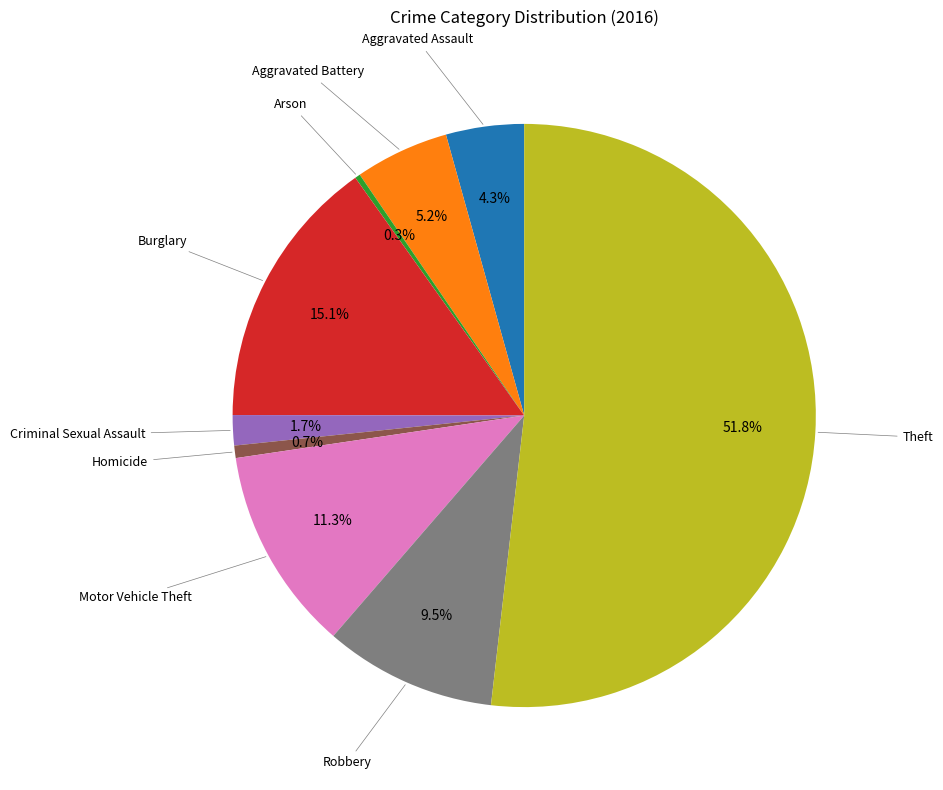

Is the sum of Burglary and Aggravated Assault greater than half?

No